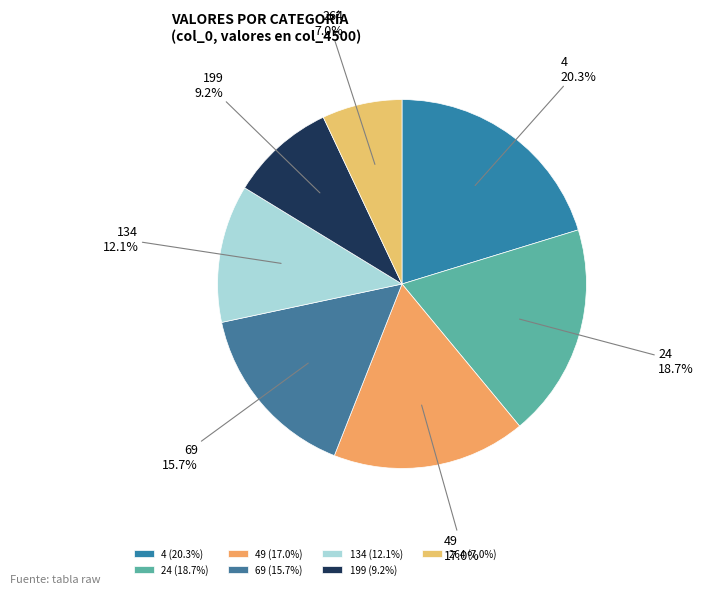

Which has a higher value, 134 or 69?

69